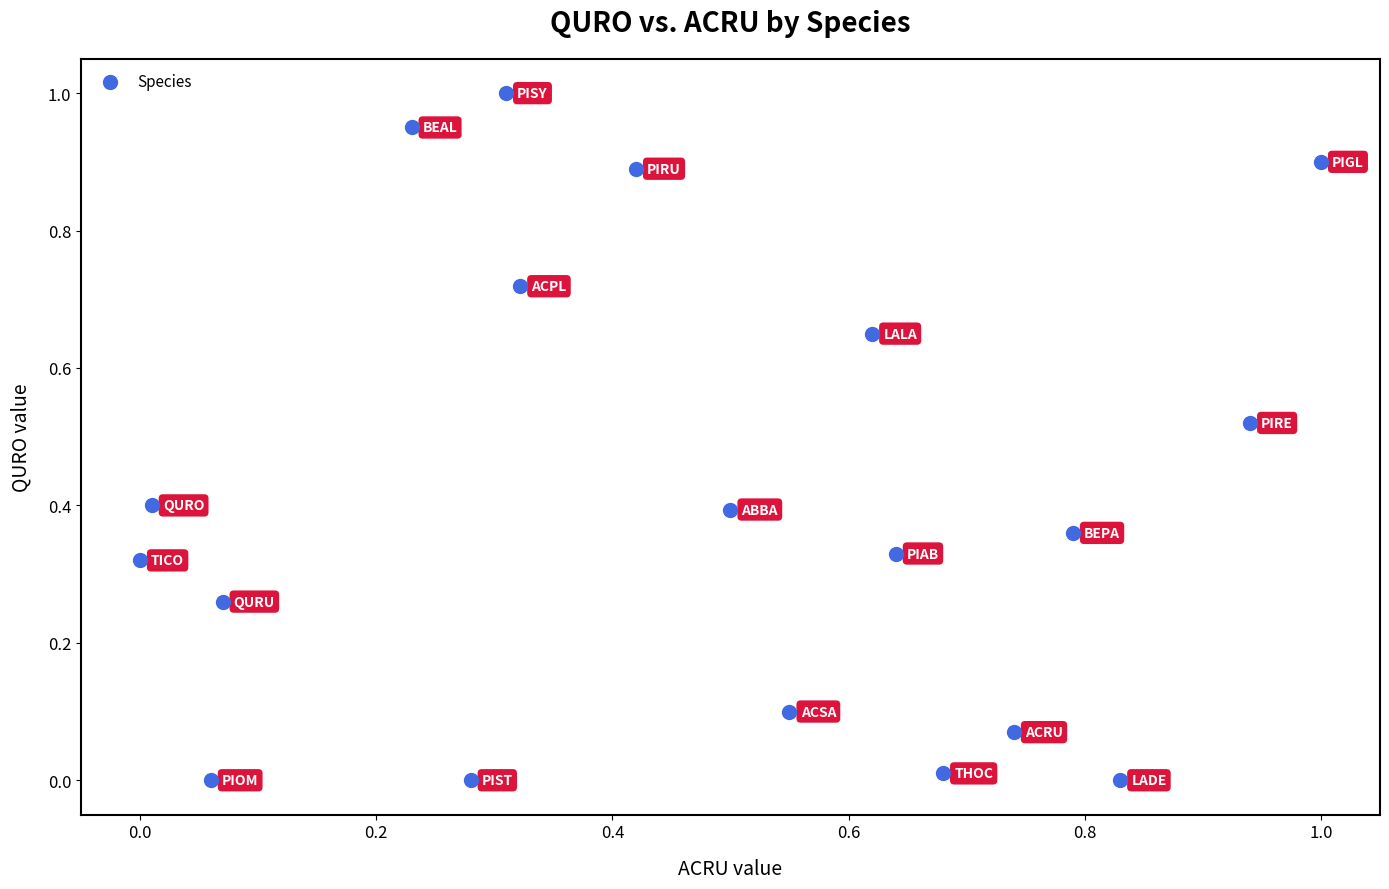

What is the range of Y values (max minus min)?

1.0